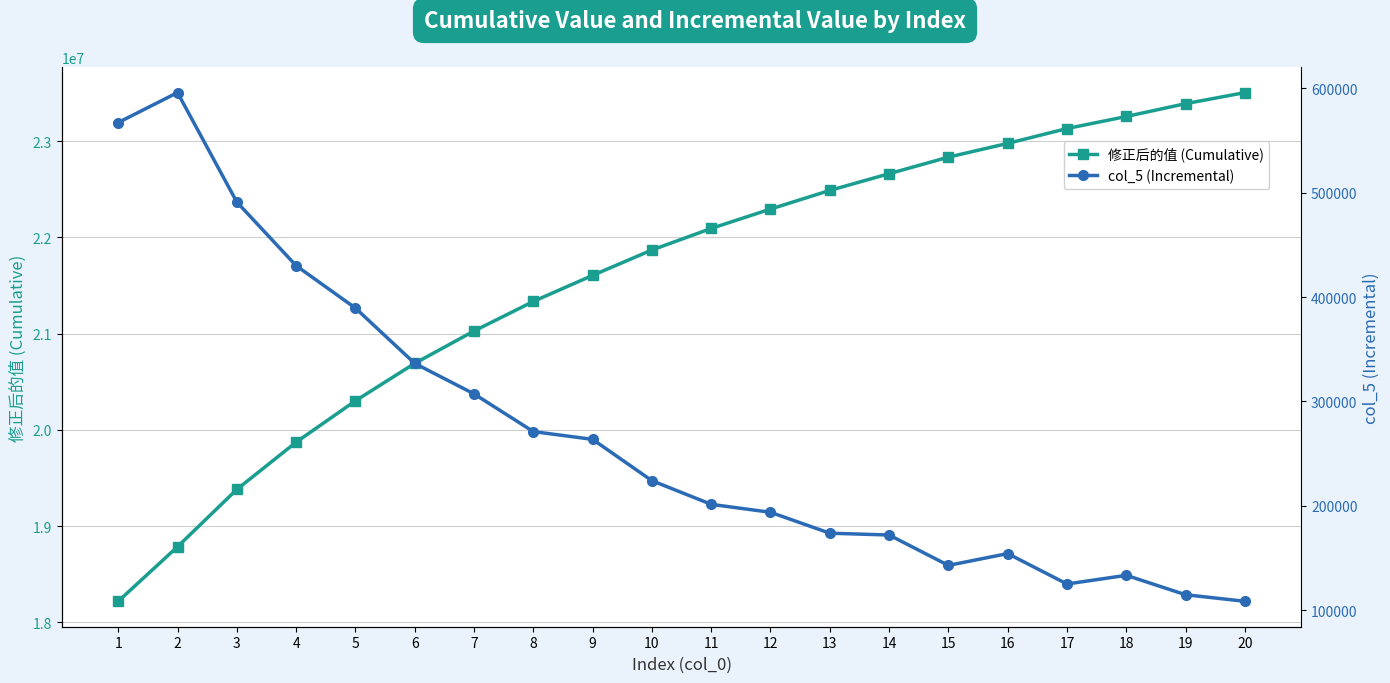

How many values in the 修正后的值 (Cumulative) series exceed 22093845?

9